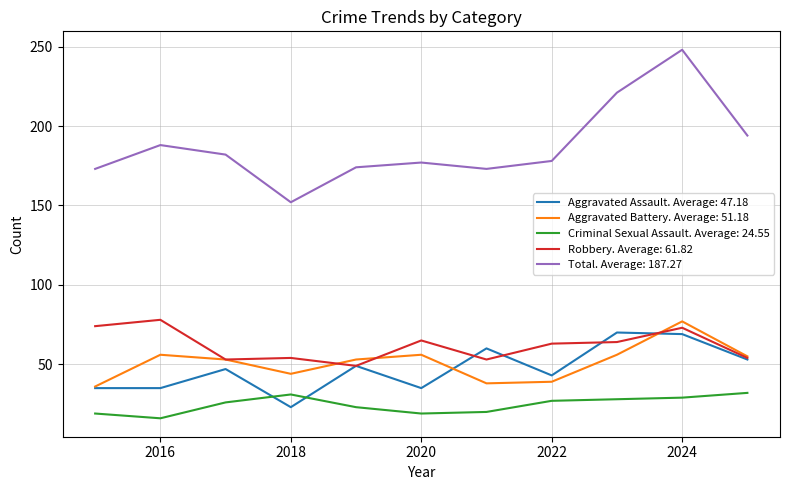

Which series has the largest total across all categories?

Total. Average: 187.27